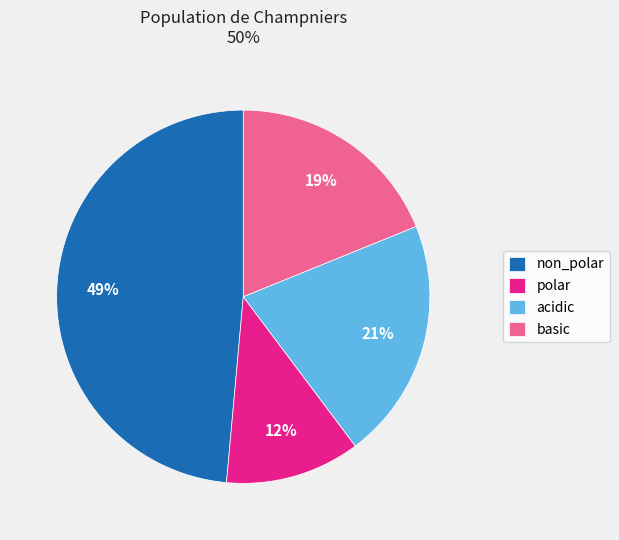

To the nearest percent, what is the difference between the polar and acidic slice percentages?

9%